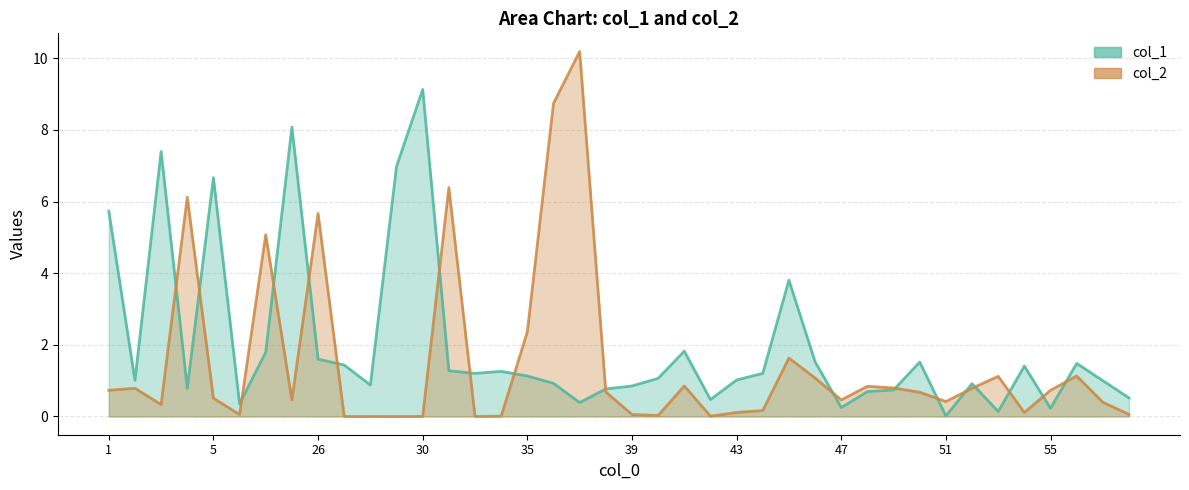

What is the maximum value for col_2?

10.2